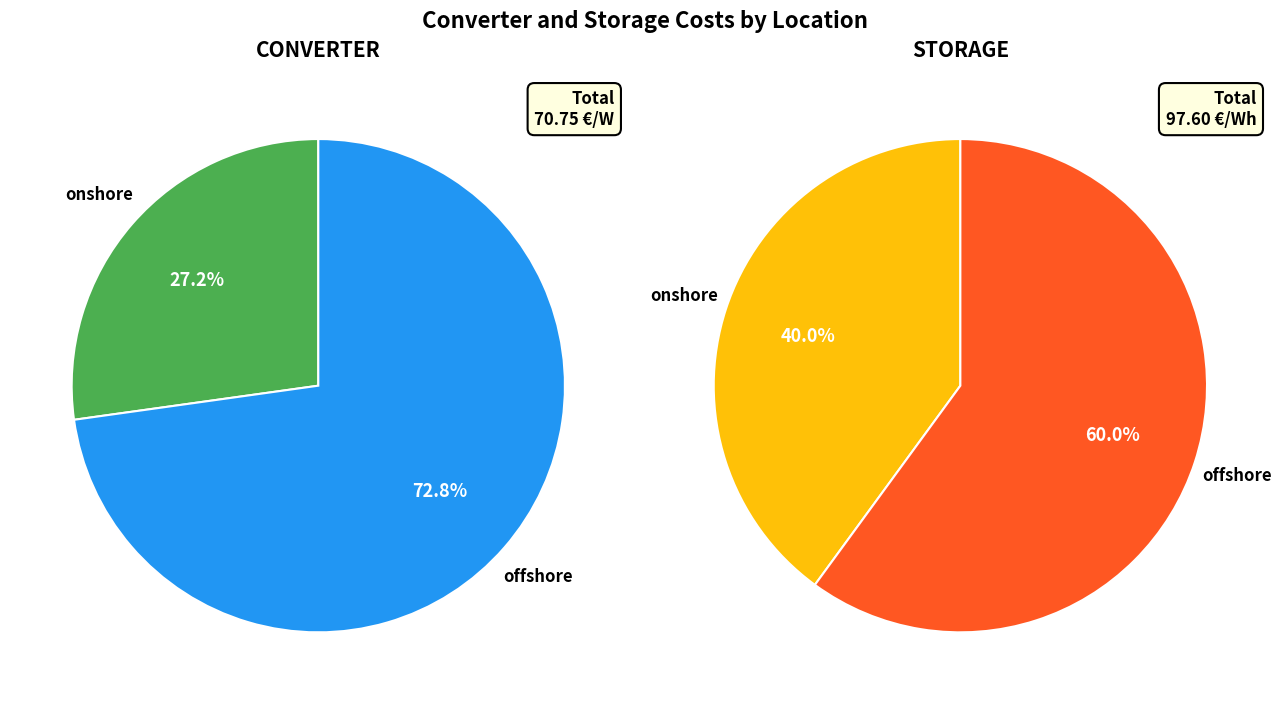

Rank the series by their average value, from highest to lowest.

Storage, Converter